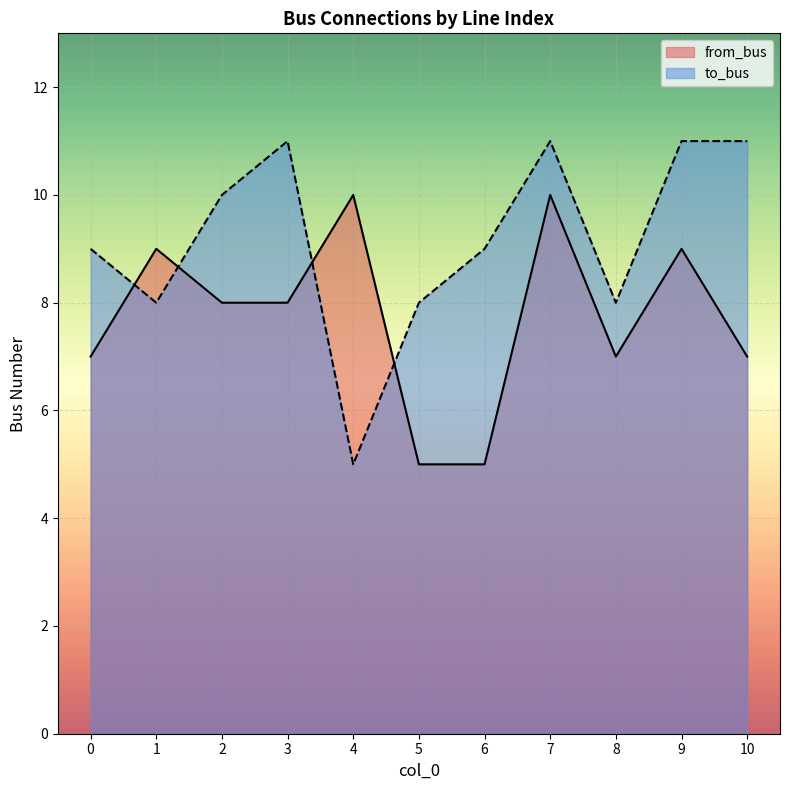

How many series are shown in this chart?

2